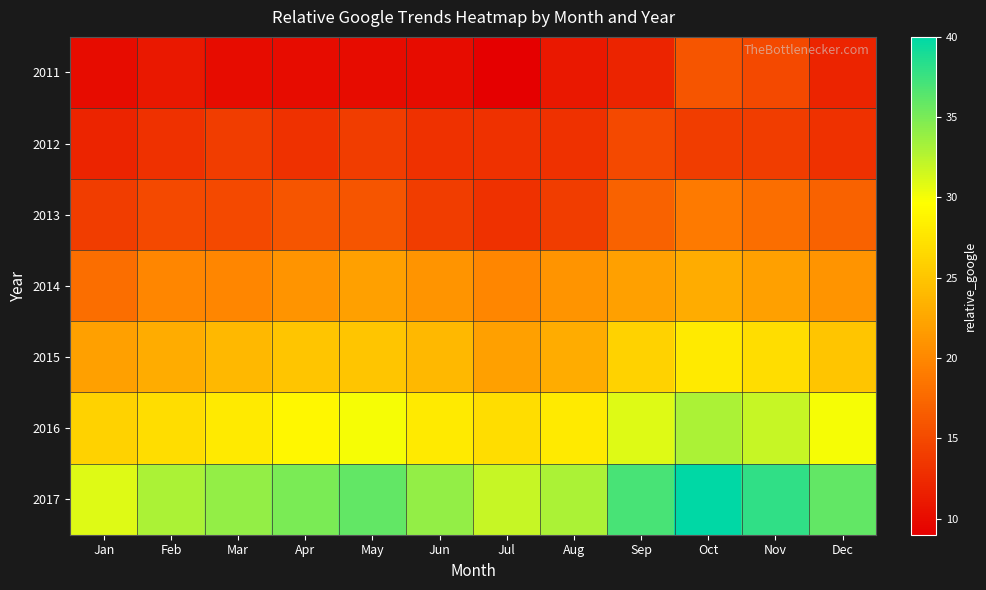

Rank the series by their maximum value, from highest to lowest.

2017, 2016, 2015, 2014, 2013, 2011, 2012